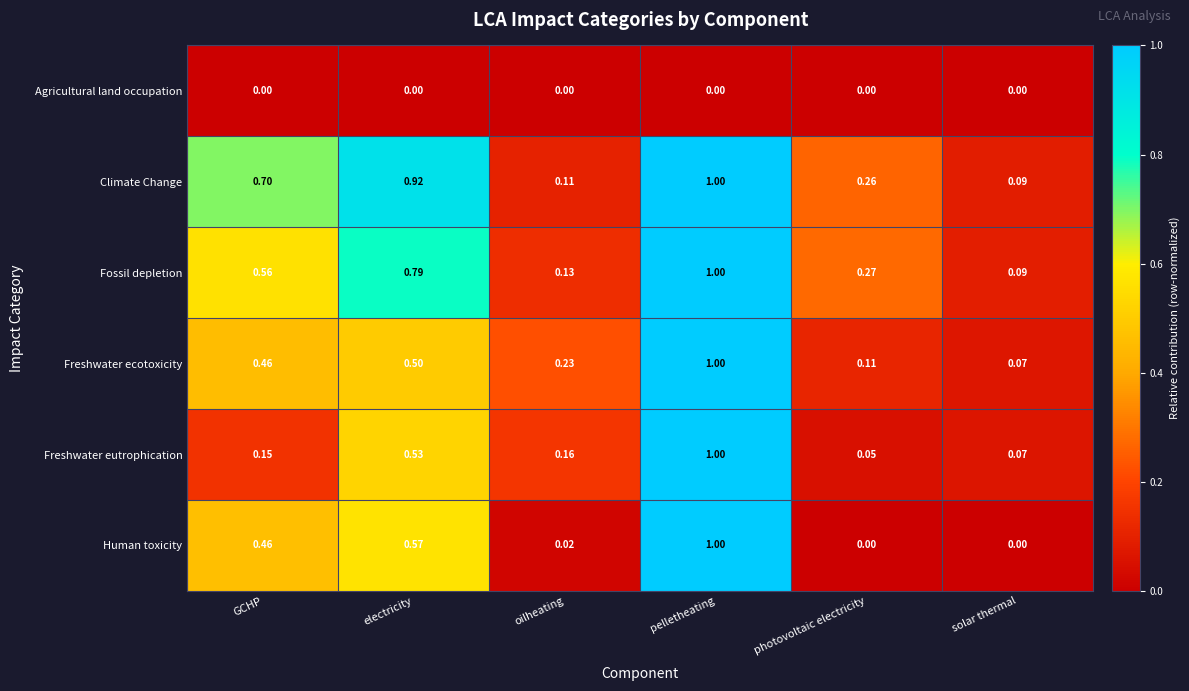

Which category has the highest value across all series?

pelletheating